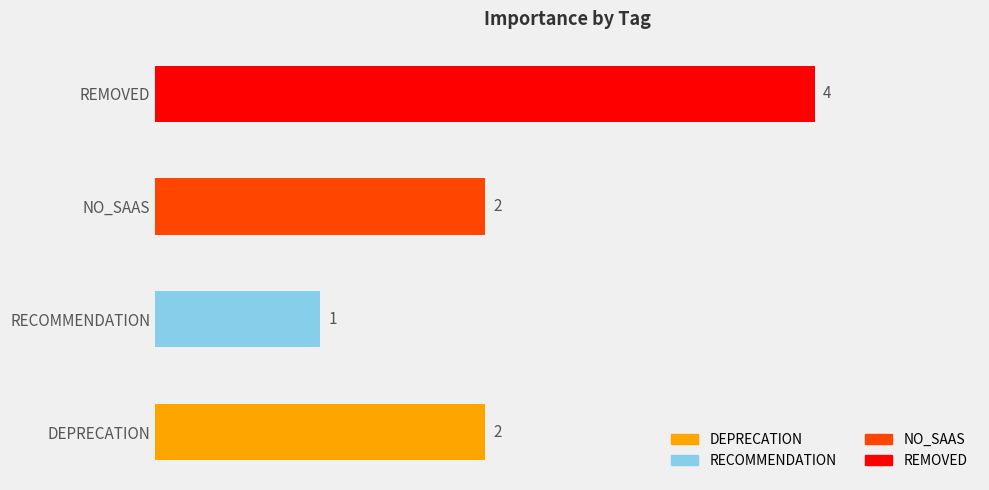

Which label corresponds to the smallest value in the chart?

RECOMMENDATION